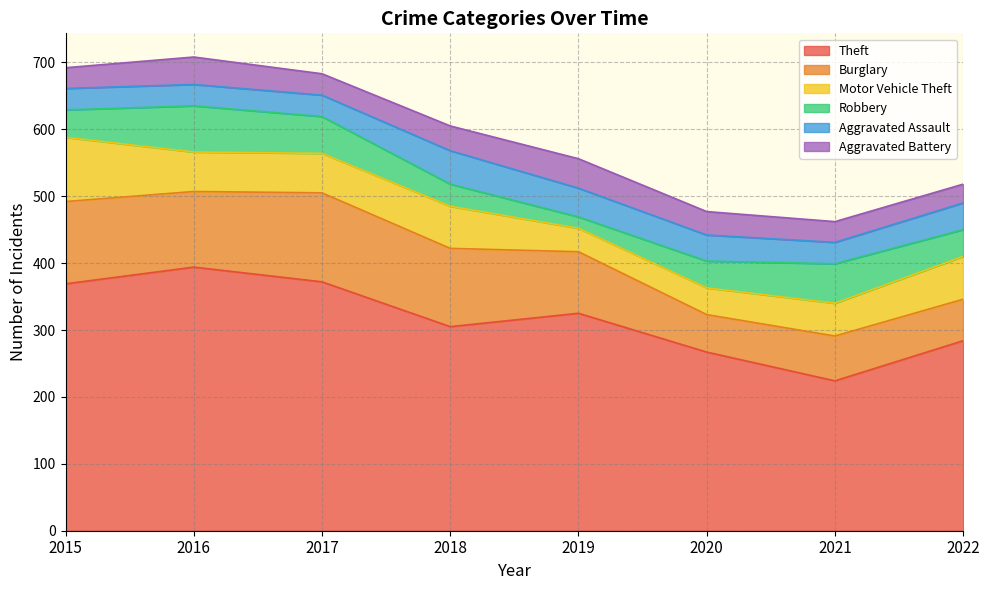

True or false: Theft and Motor Vehicle Theft intersect in this chart.

False